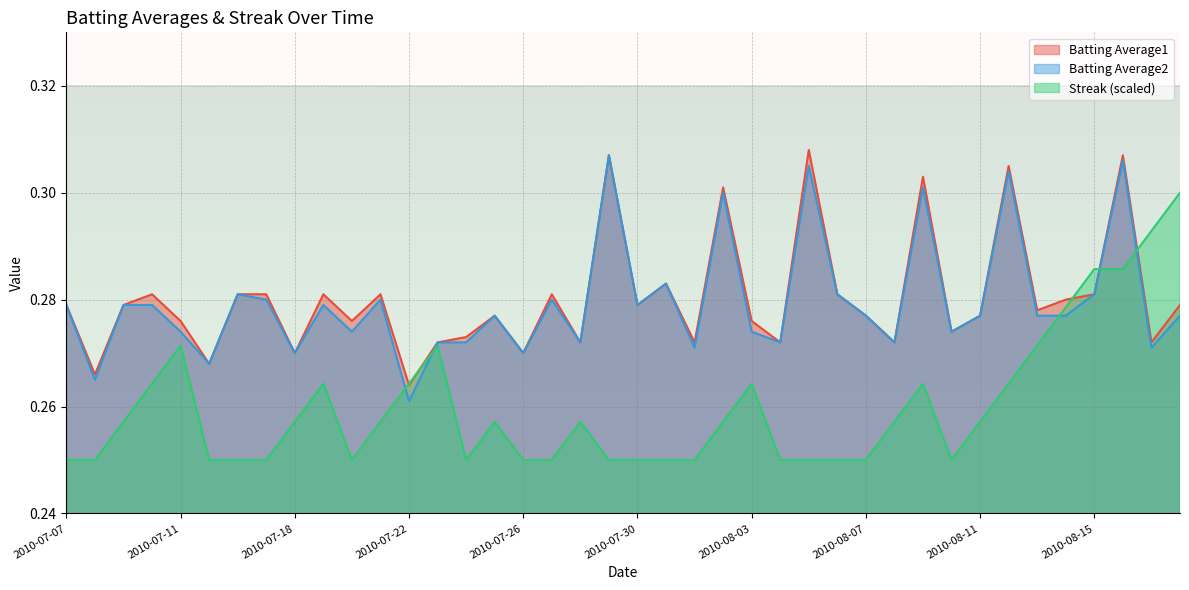

Is it true that Streak equals 0.3 at 2010-08-03?

True